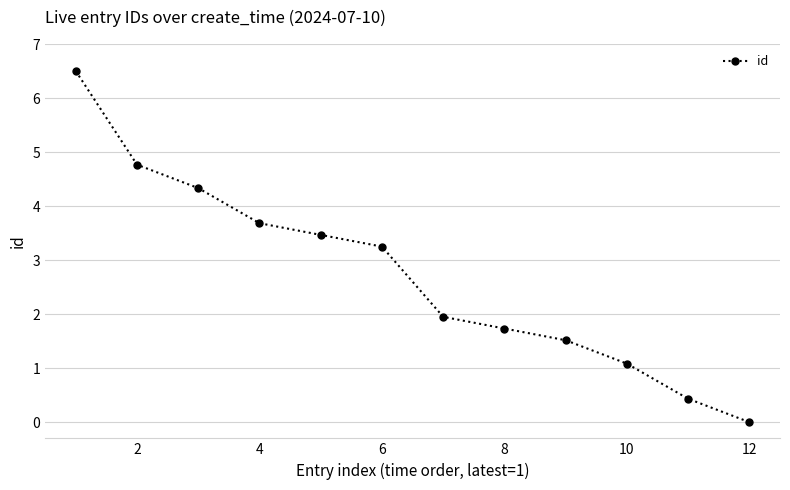

What is the value of the 2nd point from the left?

4.8